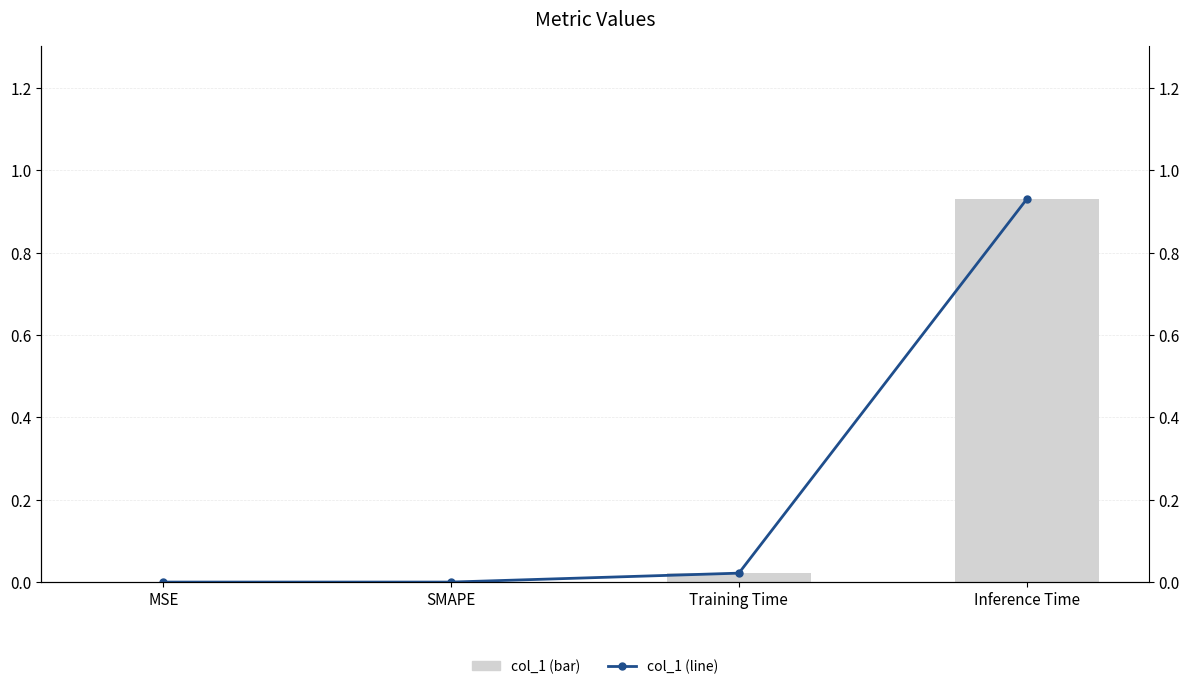

Which category has the lowest value in the col_1 (line) series?

MSE